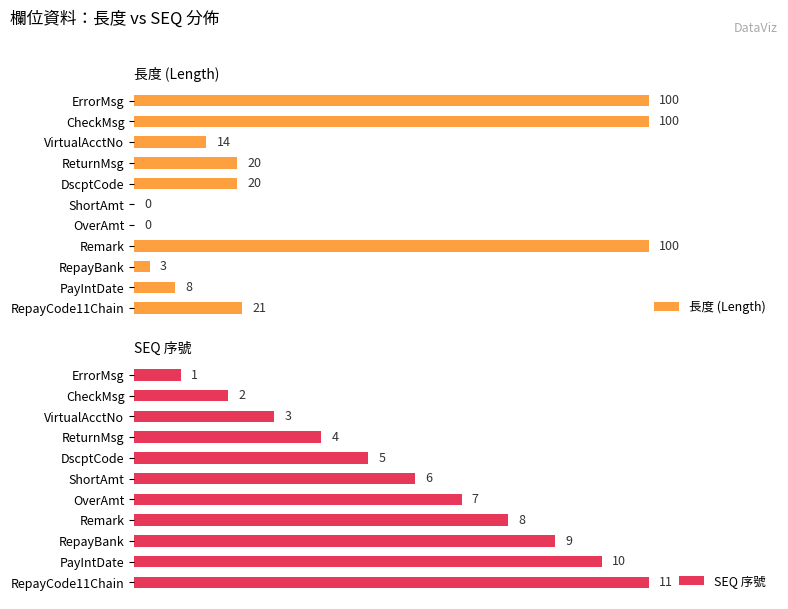

Where is 長度 (Length) nearest to the value 50?

RepayCode11Chain